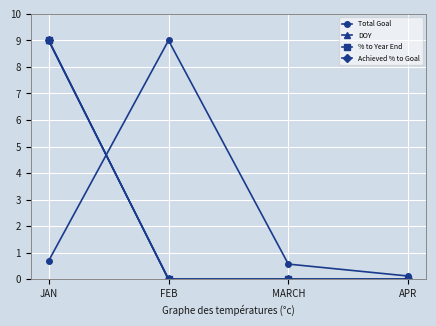

Is this an area chart (filled region under the line)?

No